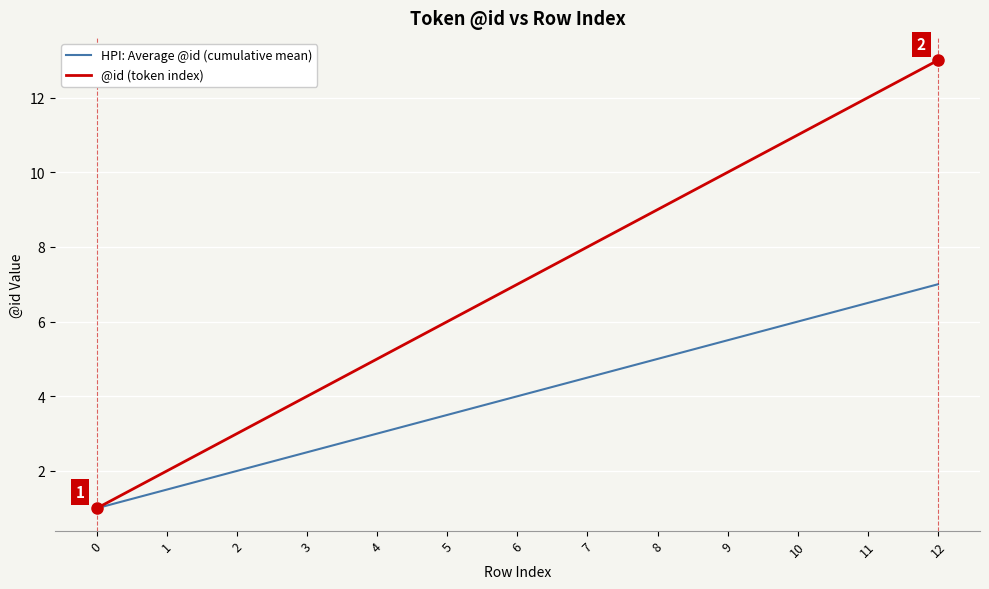

True or false: @id (token index) has more than 2 points higher than both neighbors.

False